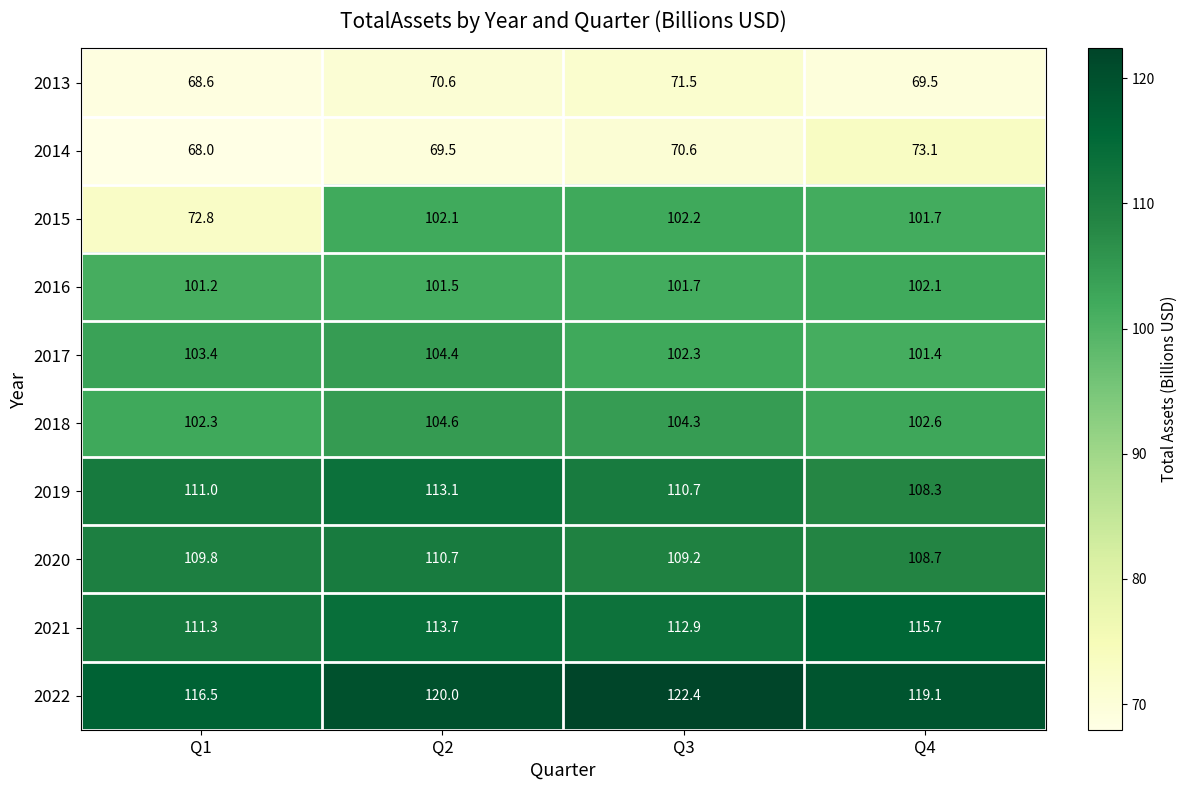

The value of 2019 at Q1 is 111.0. True or false?

True